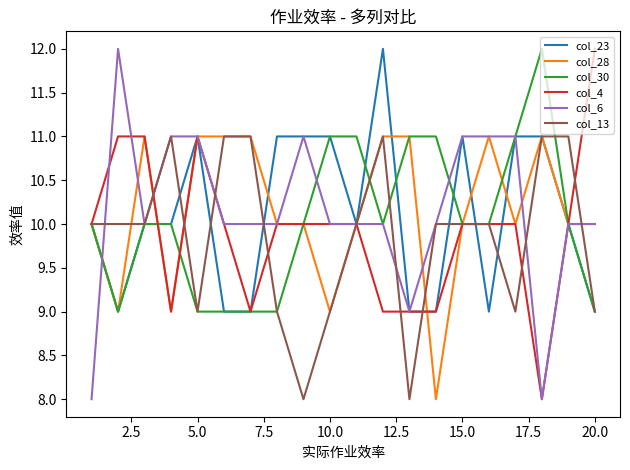

What is the maximum value for col_30?

12